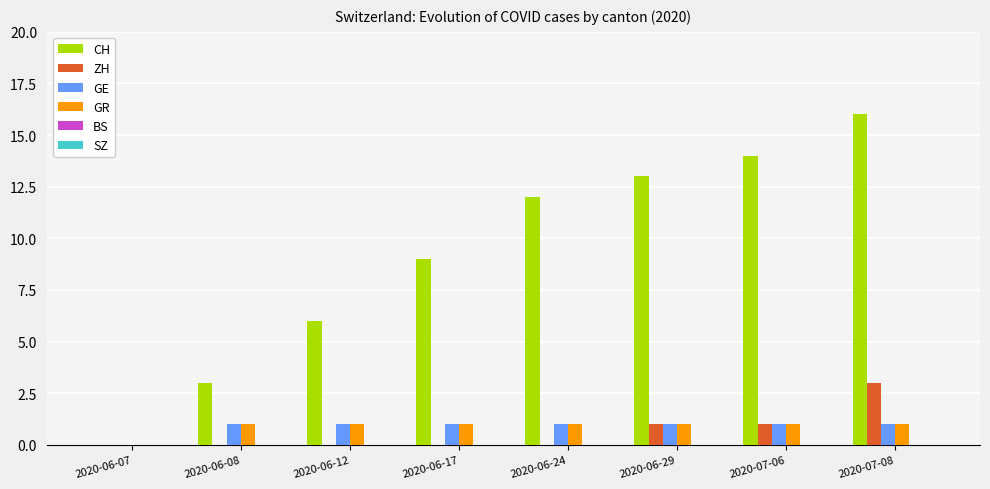

Which series has the widest spread of values?

CH